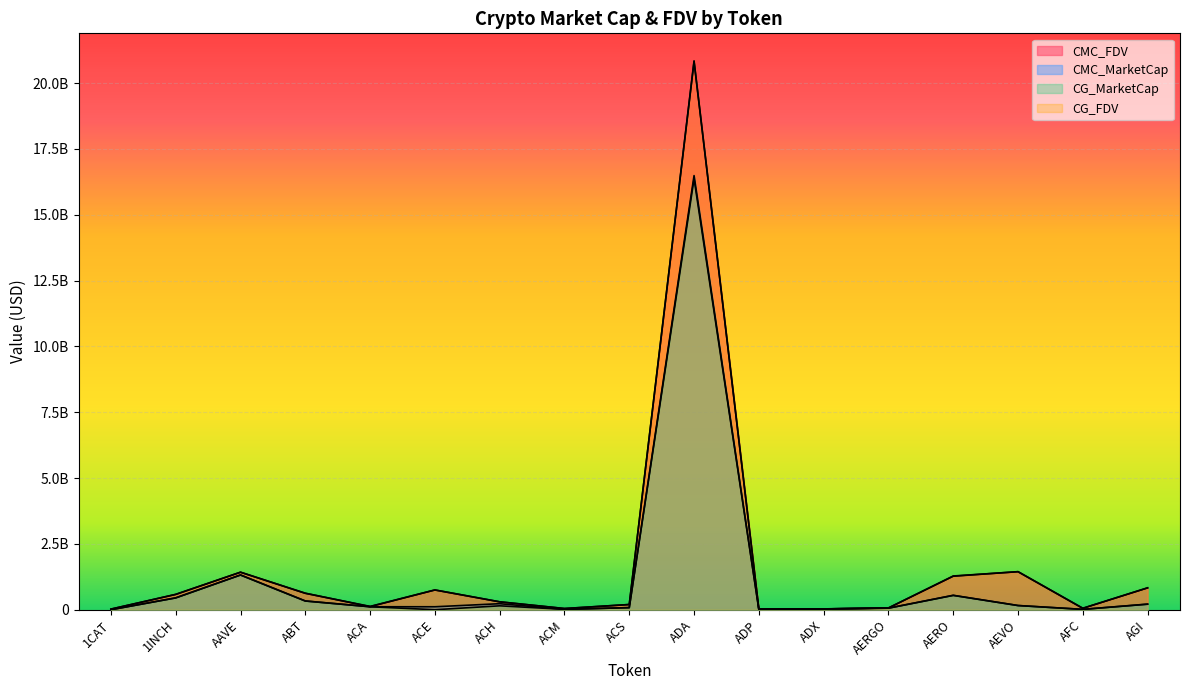

Where is the first local minimum for CG_MarketCap?

ACE